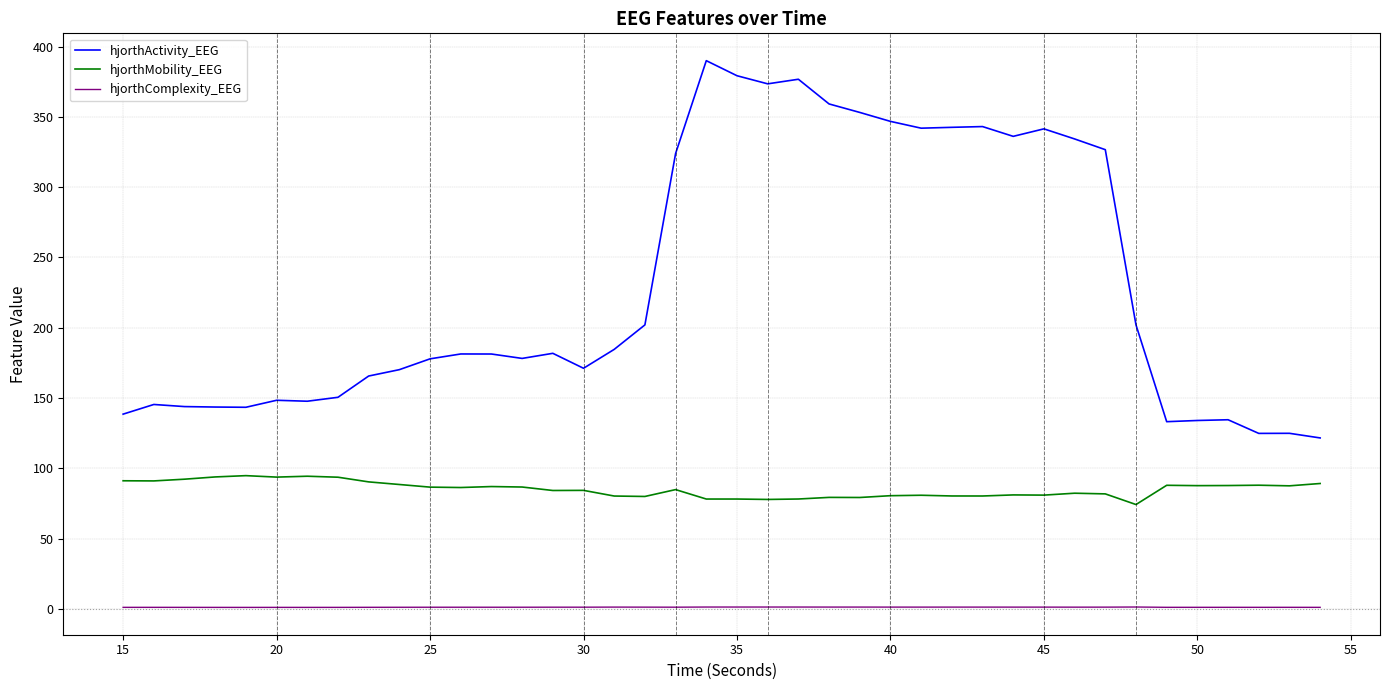

Which series has the largest total across all categories?

hjorthActivity_EEG